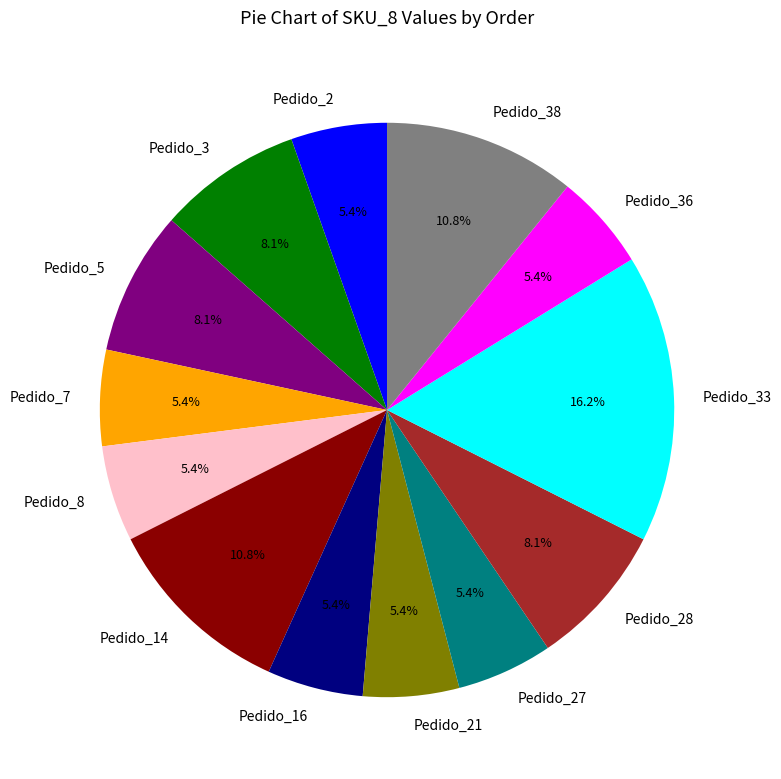

Do Pedido_28 and Pedido_14 together represent more than half of the pie?

No